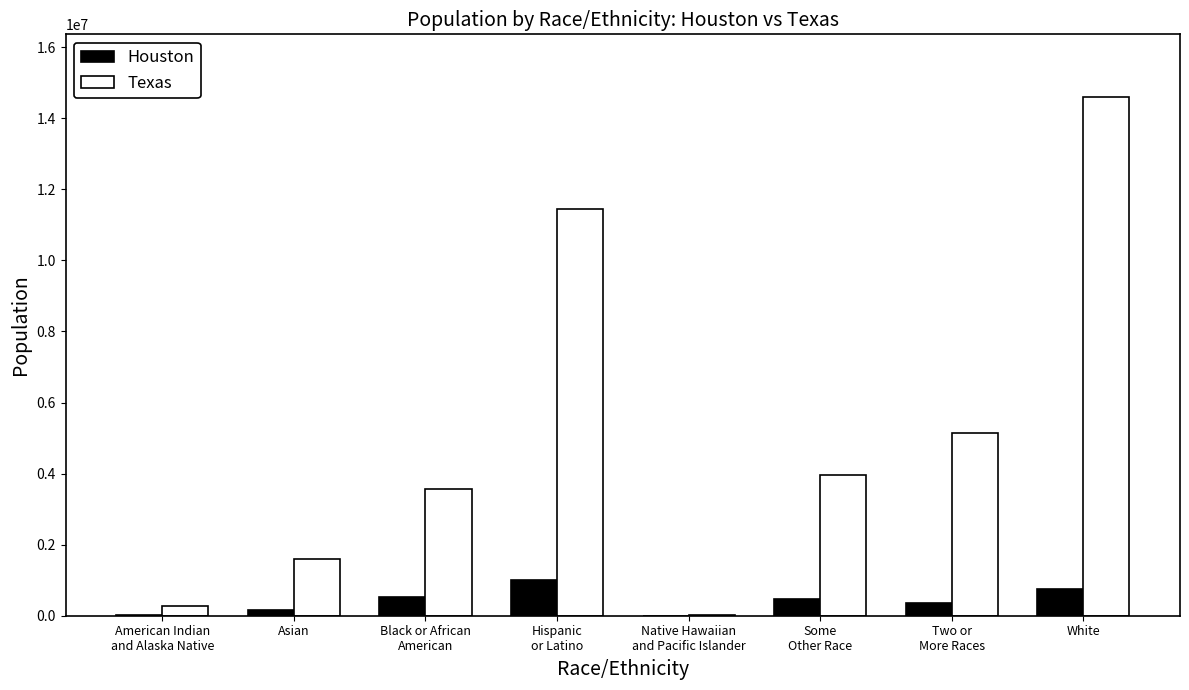

What is the maximum value for Texas?

14609365